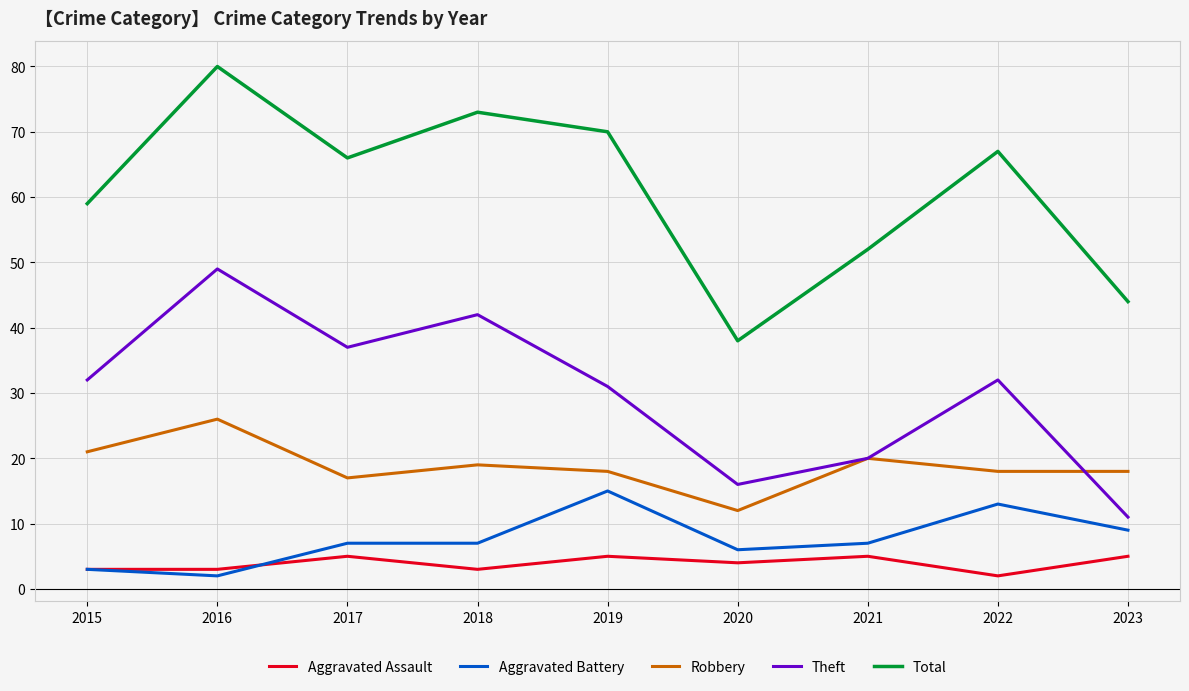

What is the spread (max minus min) of values at 2015?

56